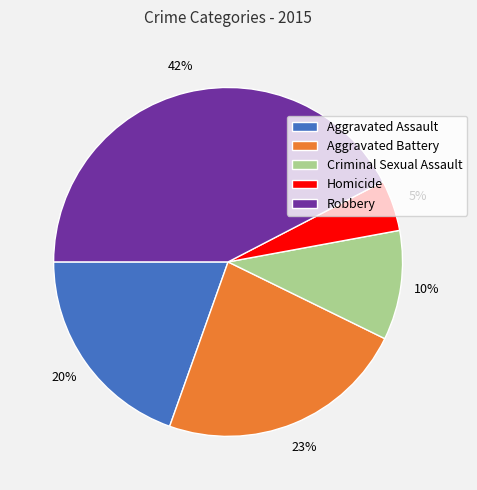

Between Criminal Sexual Assault and Aggravated Battery, which is larger?

Aggravated Battery